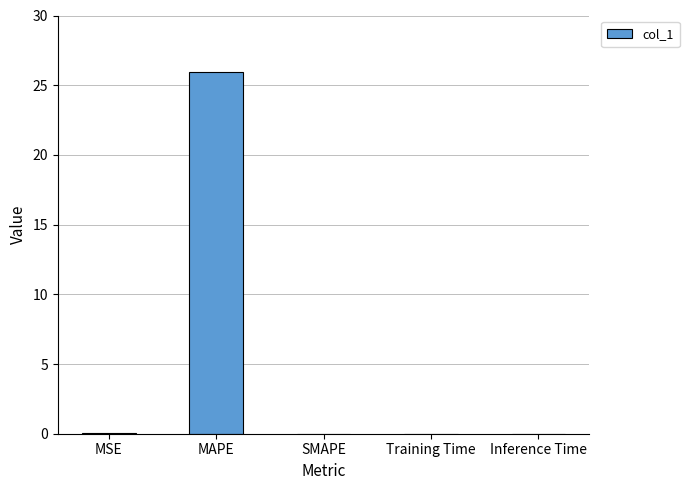

Is it true that the value at Inference Time is 0.0?

True